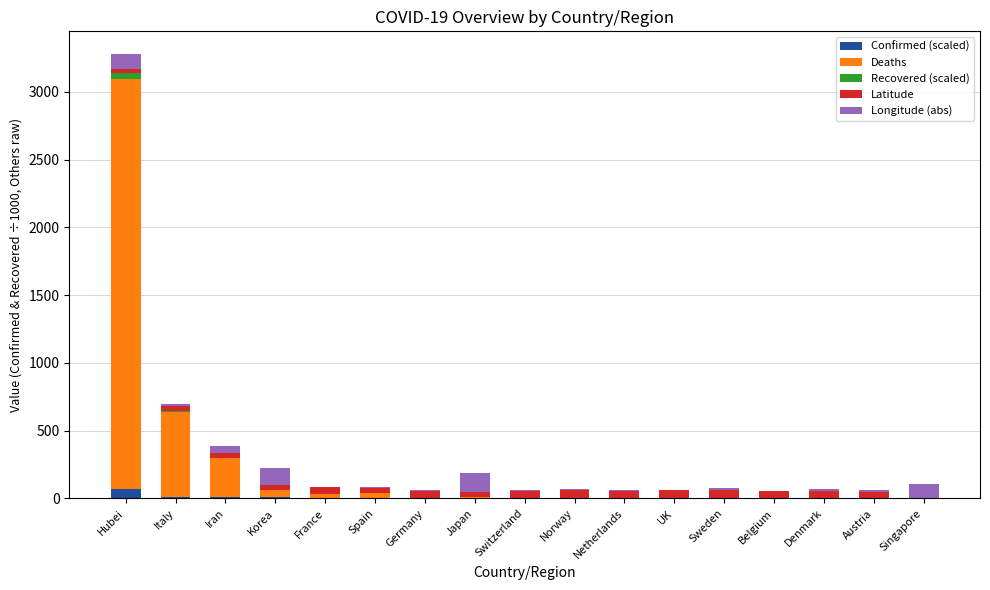

At which category is the sum across all series the highest?

Hubei